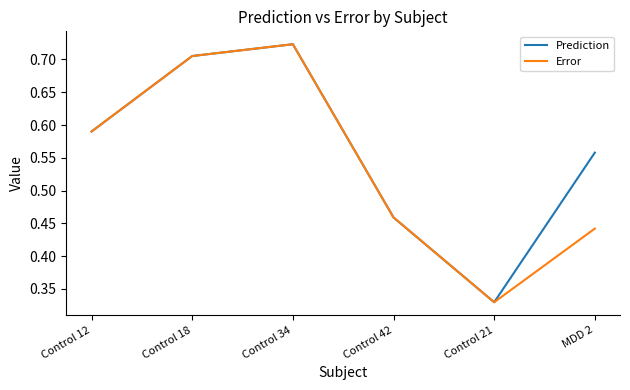

True or false: Error has a value of 0.1 at Control 21.

False